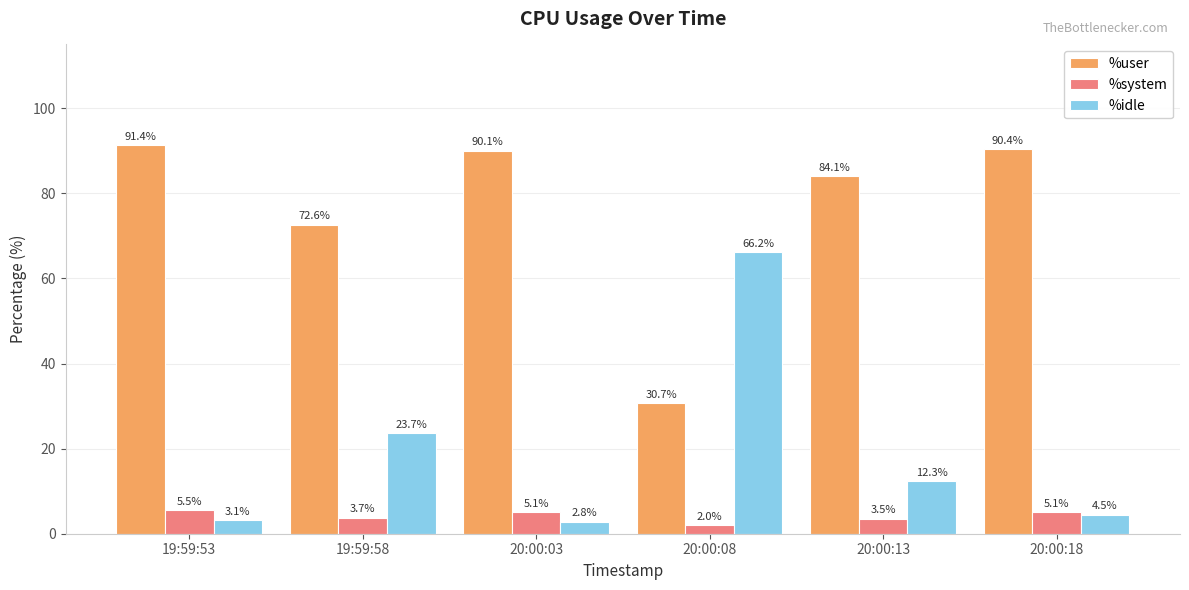

What is the greatest value displayed?

91.4